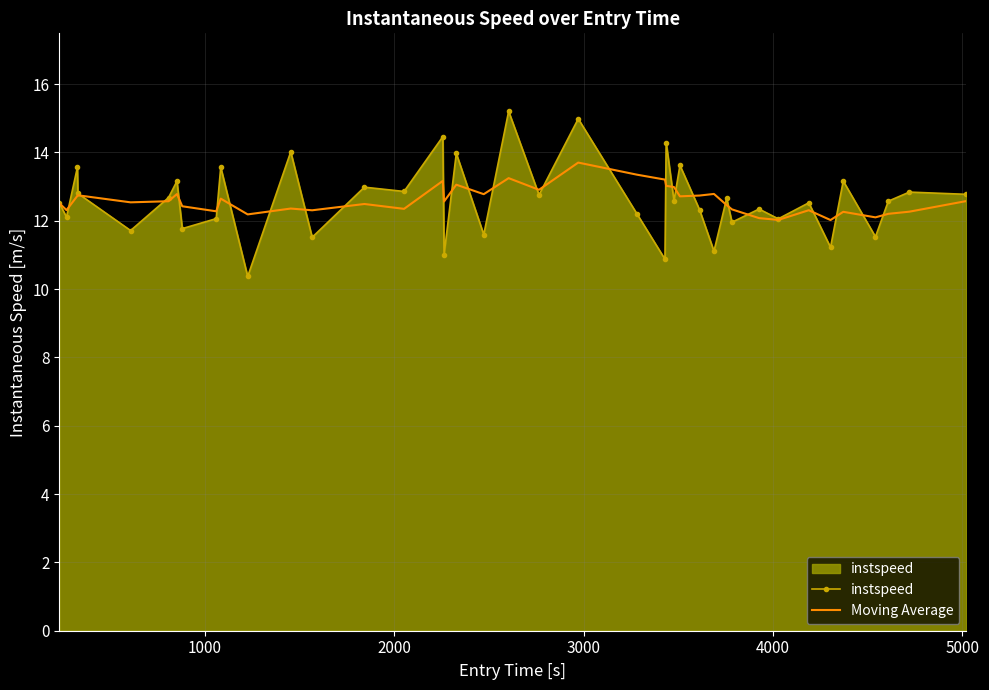

List the series in order of their peak value, lowest first.

Moving Average, instspeed